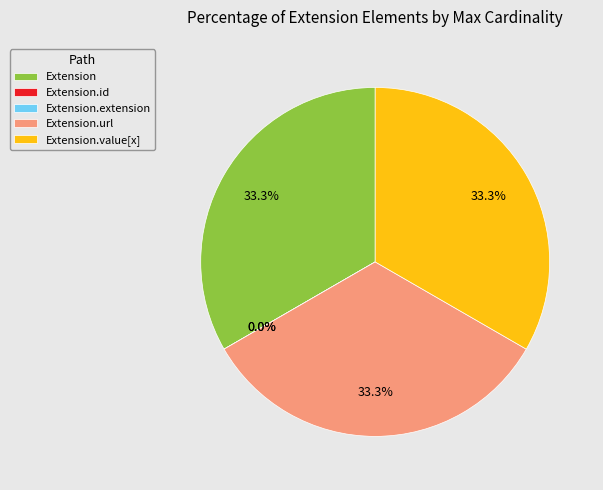

True or false: Extension.value[x] accounts for 19% of the total.

False